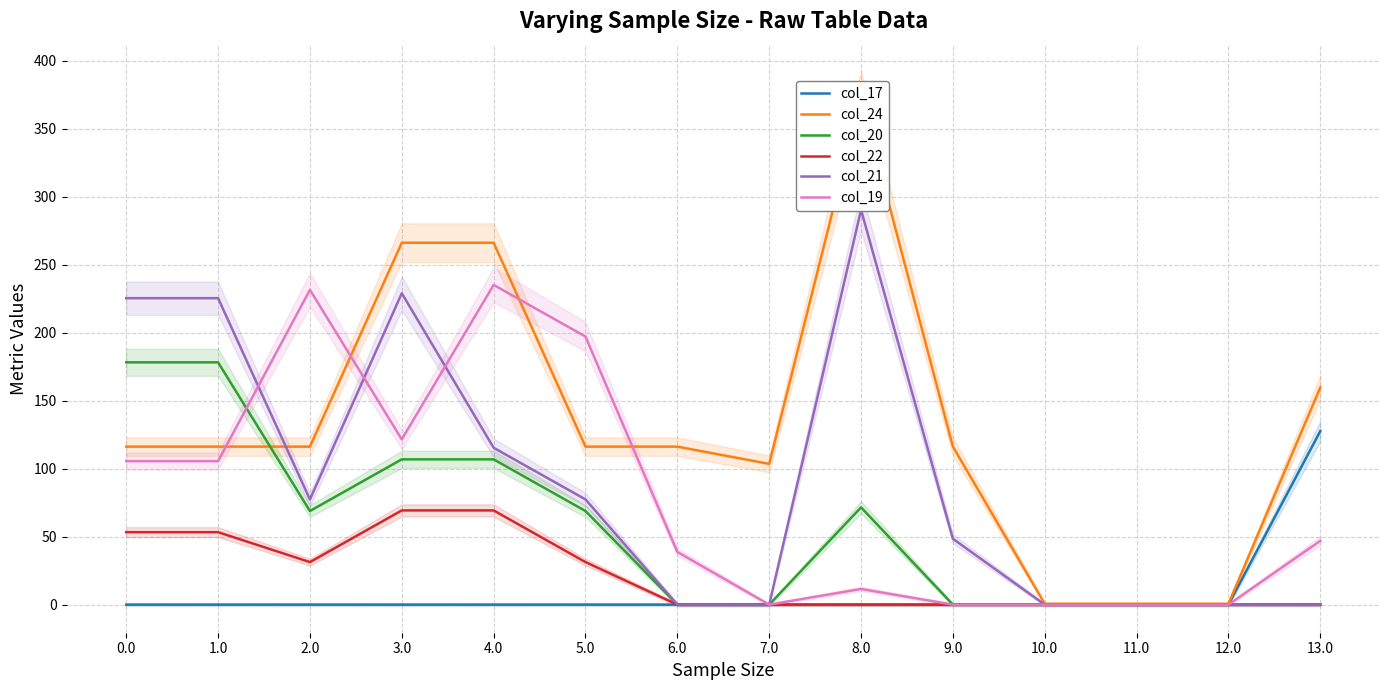

At 11.0, list the series in order from largest to smallest.

col_24, col_17, col_20, col_22, col_21, col_19